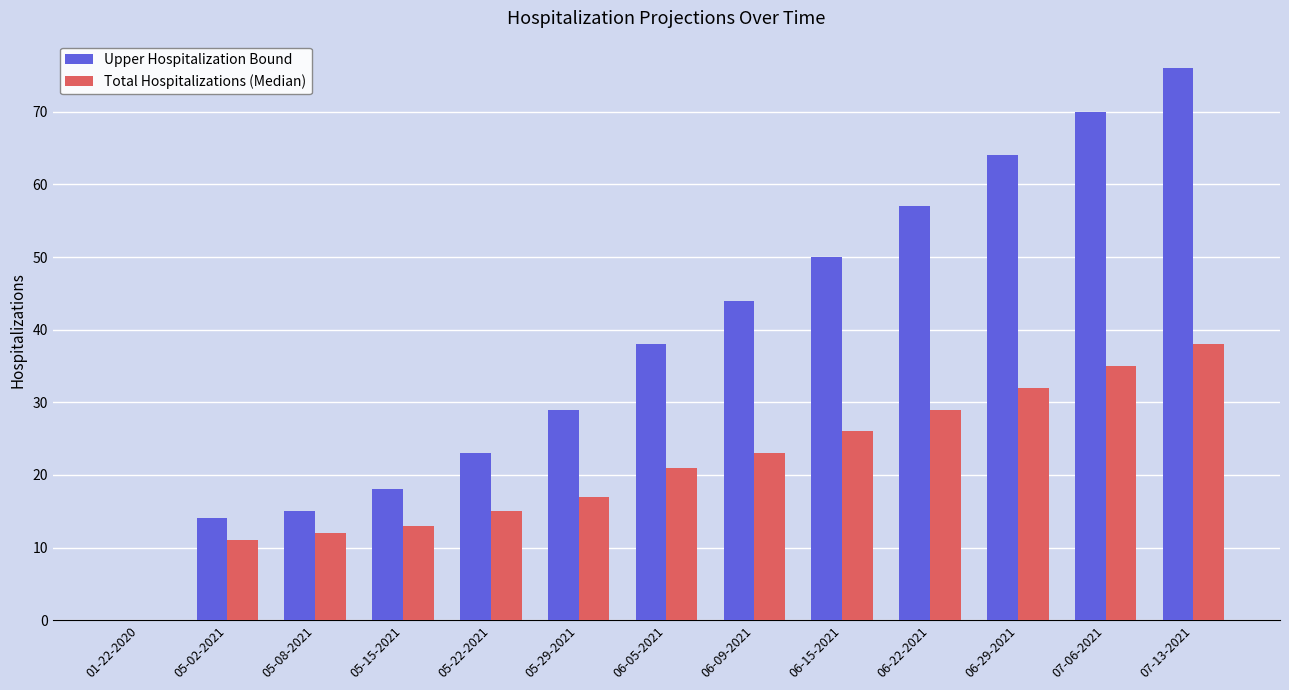

Between 05-15-2021 and 06-15-2021, which series saw the biggest shift?

Upper Hospitalization Bound